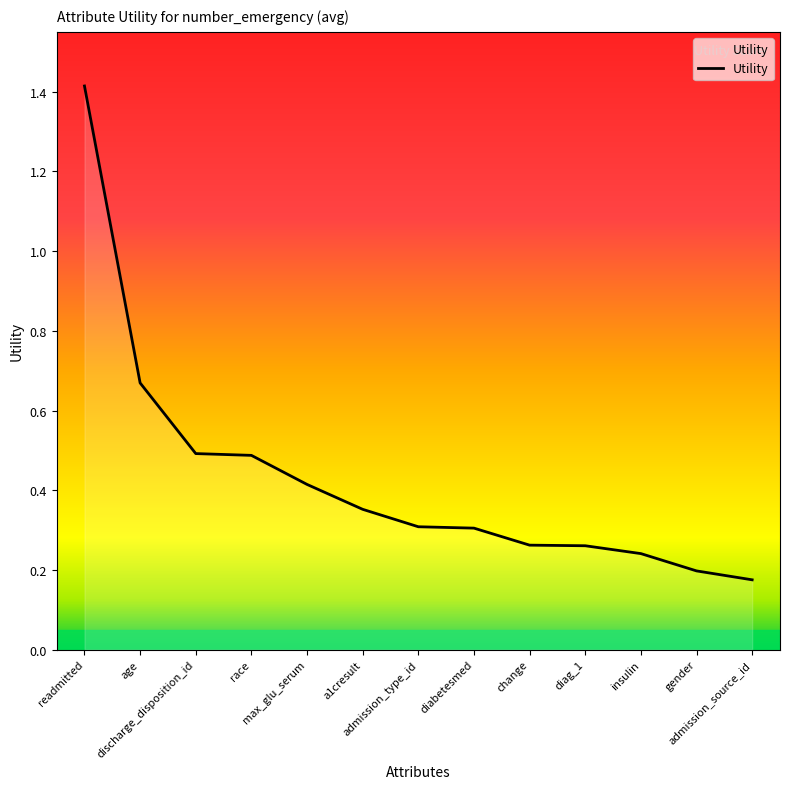

The value at race is 0.8. True or false?

False